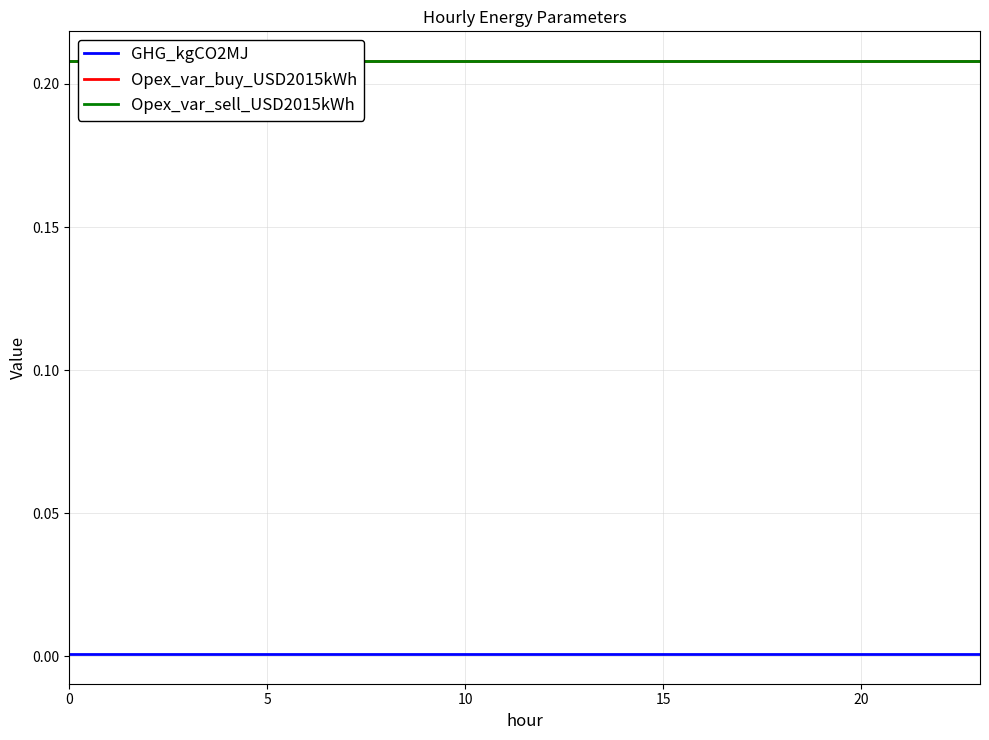

Rank the series by their maximum value, from highest to lowest.

Opex_var_buy_USD2015kWh, Opex_var_sell_USD2015kWh, GHG_kgCO2MJ